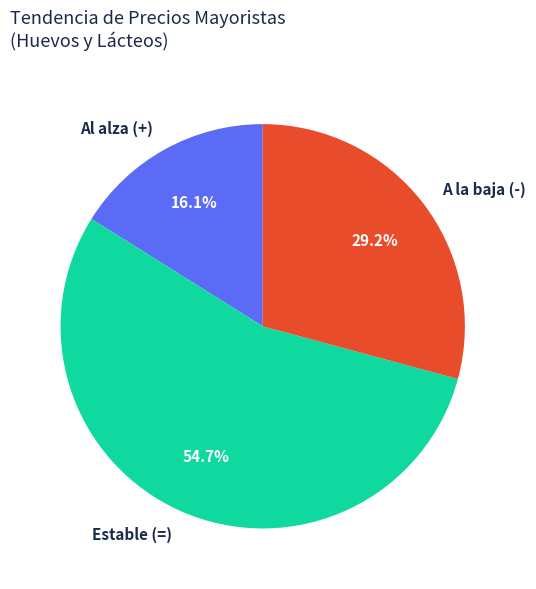

Which has a higher value, Al alza (+) or Estable (=)?

Estable (=)